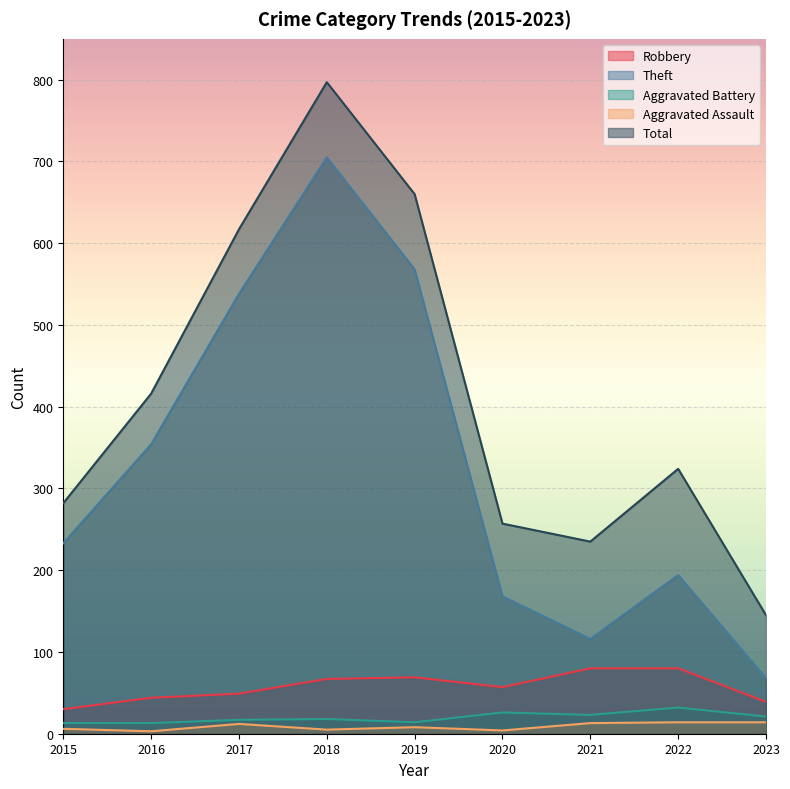

True or false: Aggravated Battery and Aggravated Assault cross at least once.

False